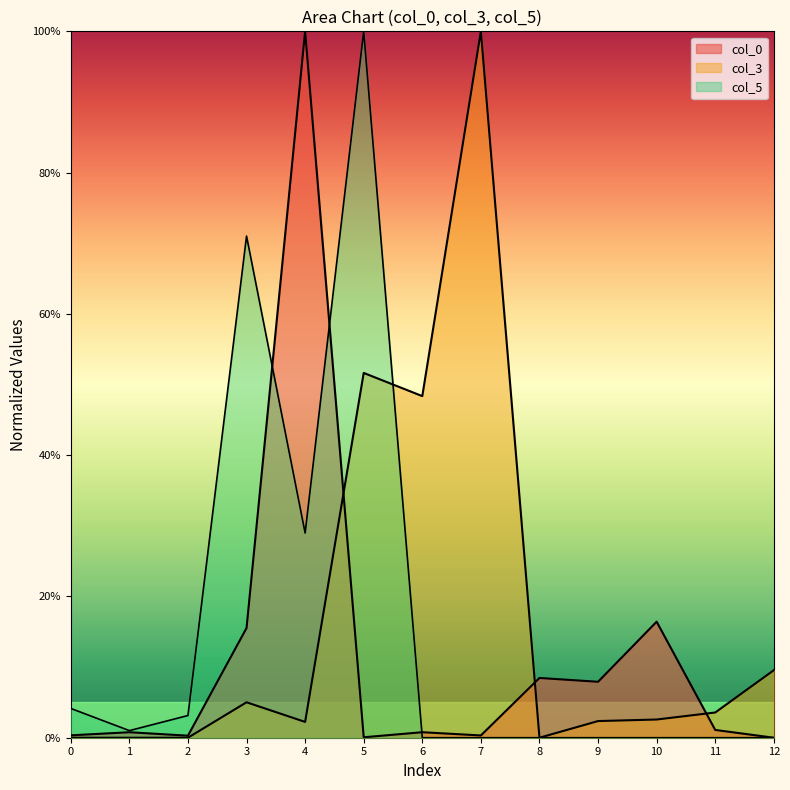

Where is the first local minimum for col_0?

2